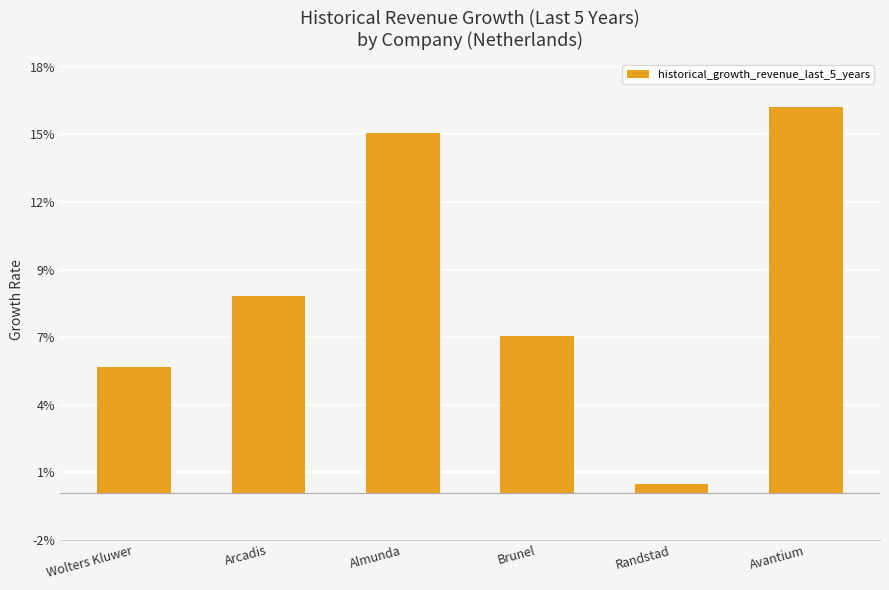

Between Almunda and Randstad, which is larger?

Almunda